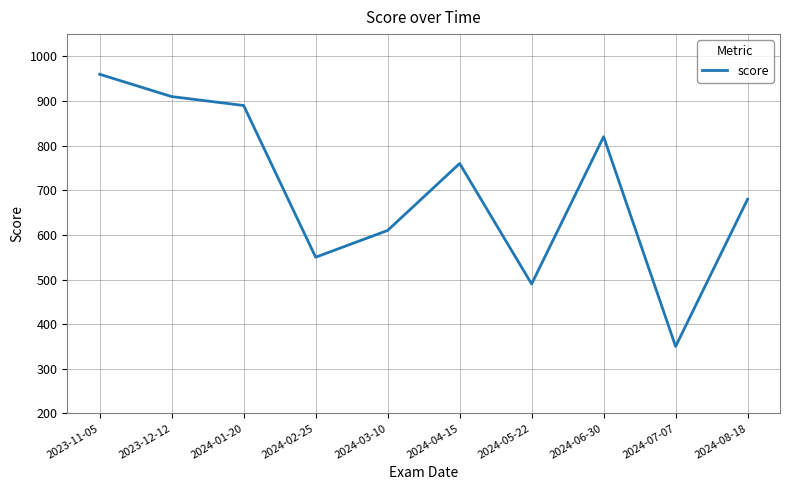

Where is the first local minimum?

2024-02-25